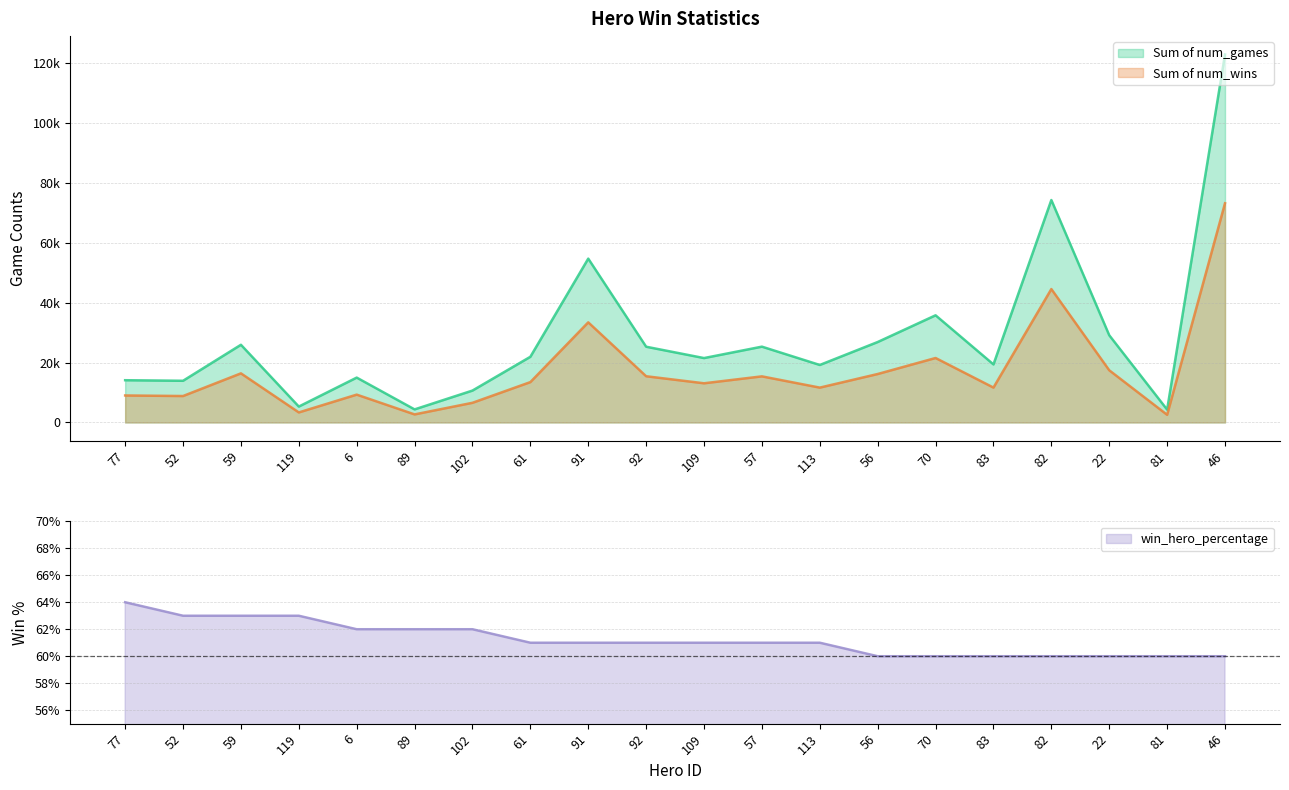

What is the label of the 1st point from the left?

77